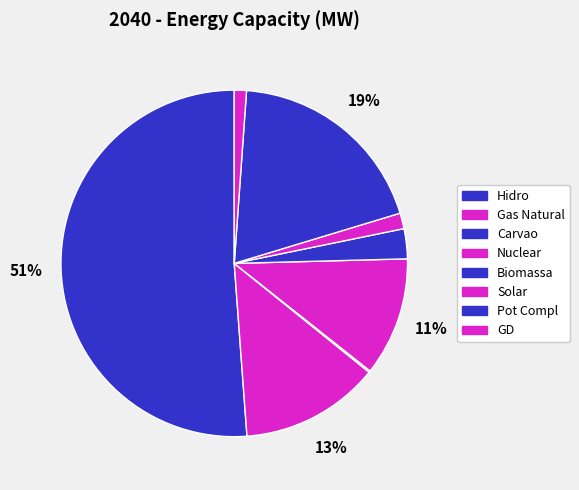

The Solar slice represents 1% of the pie. True or false?

True